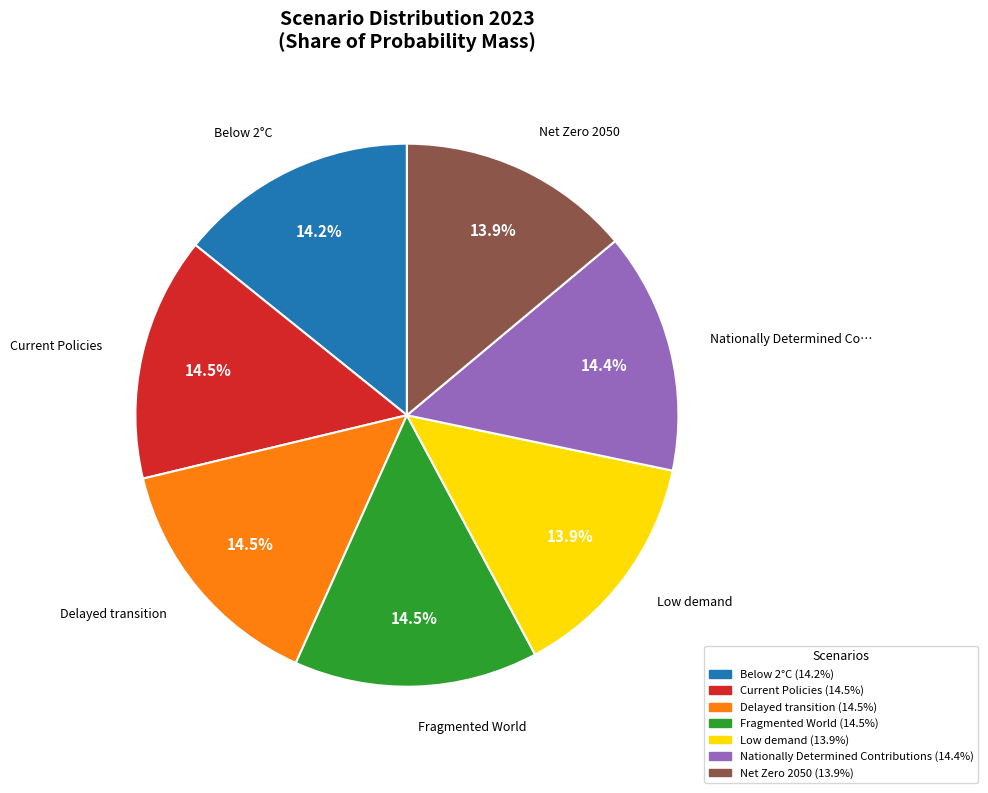

Is there a majority slice in this chart?

No